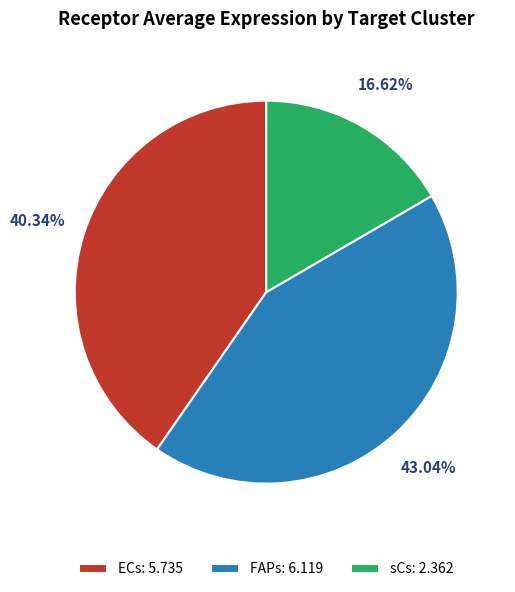

What is the smallest slice in the pie chart?

sCs